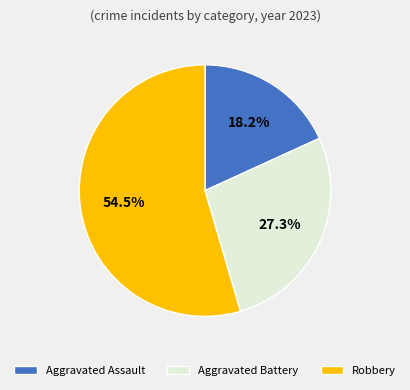

To the nearest percent, what is the difference between the Robbery and Aggravated Battery slice percentages?

27%